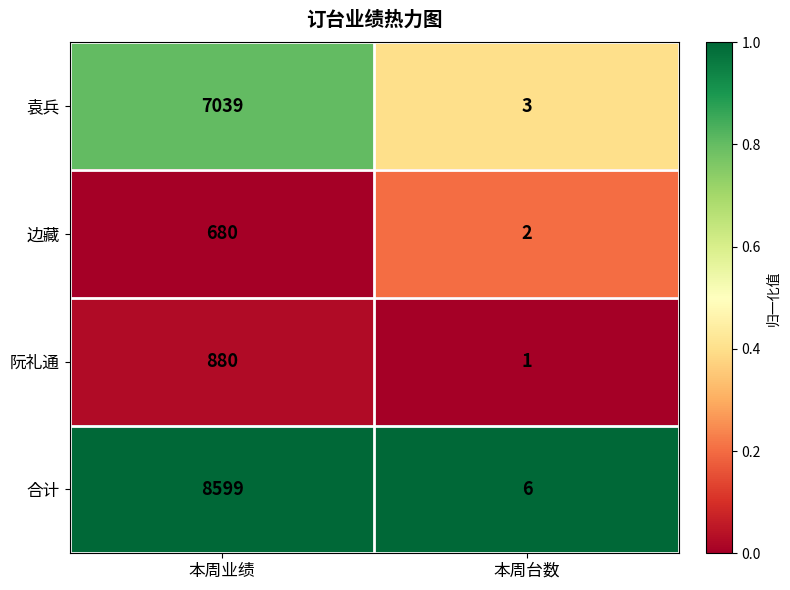

List the labels in order of 边藏 value, smallest first.

本周台数, 本周业绩